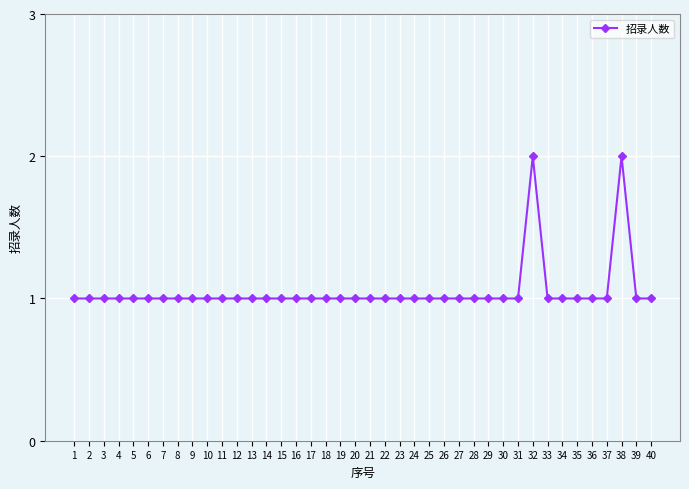

Is it true that the value at 21 is 2?

False